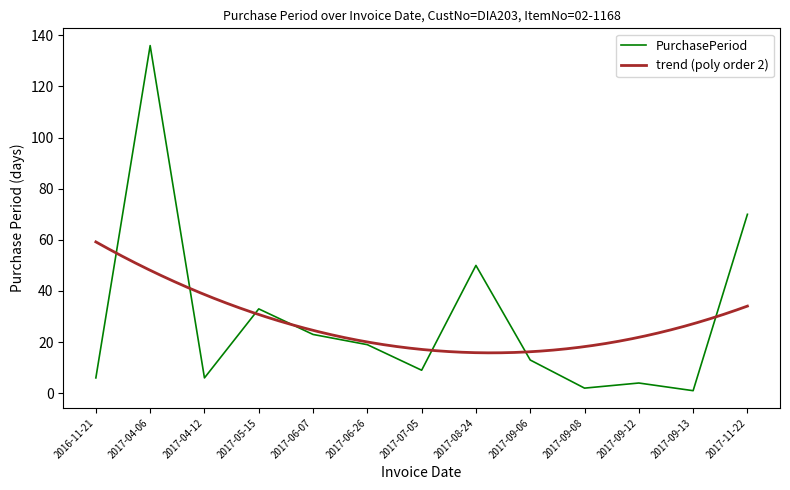

How many series are shown in this chart?

1